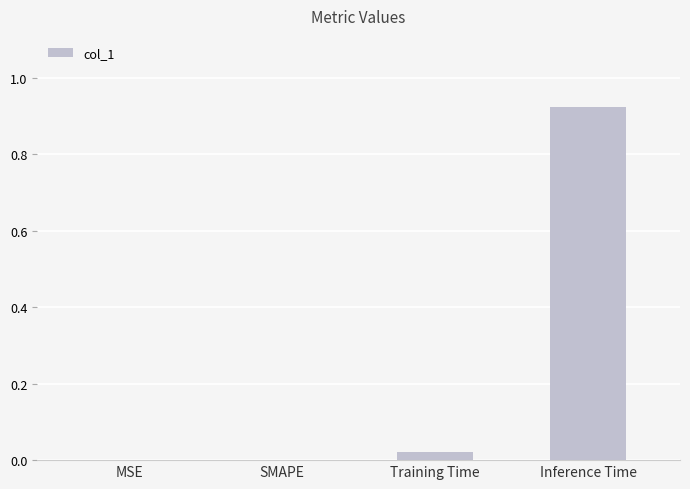

True or false: the data shows 0.0 at Training Time.

True